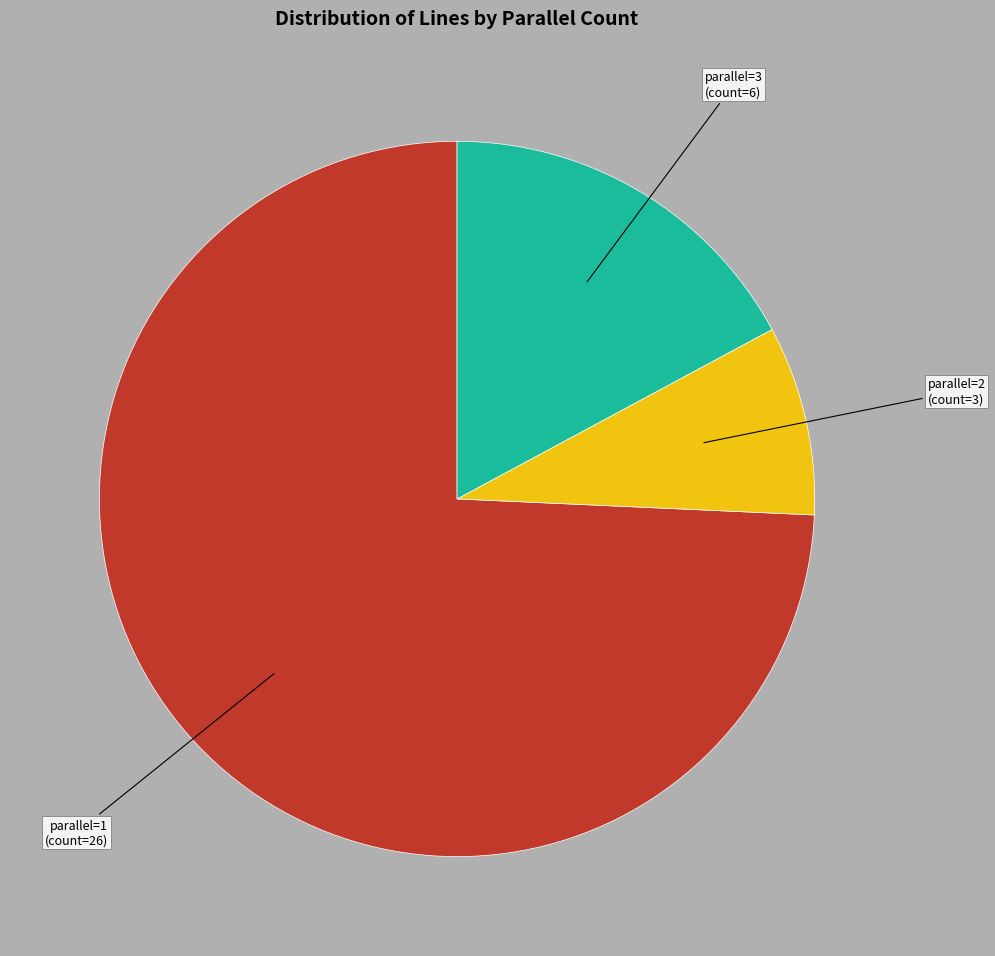

Is there any slice that represents more than half of the pie?

Yes